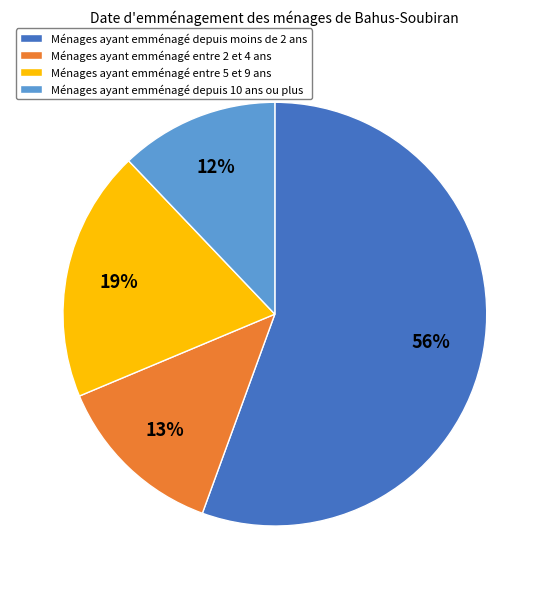

Rank the categories by value from lowest to highest.

Ménages ayant emménagé depuis 10 ans ou plus, Ménages ayant emménagé entre 2 et 4 ans, Ménages ayant emménagé entre 5 et 9 ans, Ménages ayant emménagé depuis moins de 2 ans